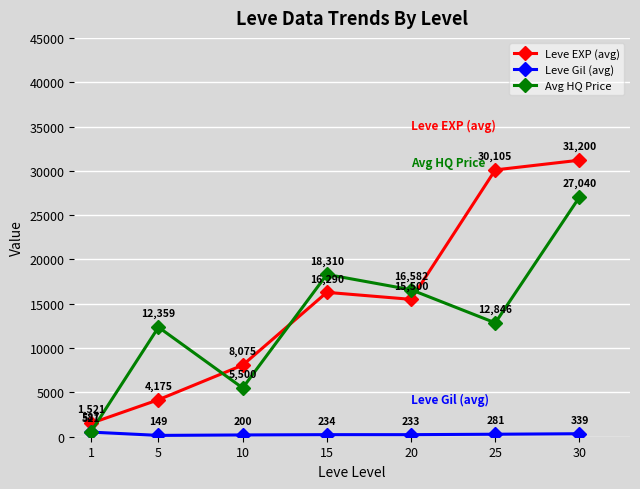

What value does the Leve Gil (avg) series have at 15, to the nearest 5?

235